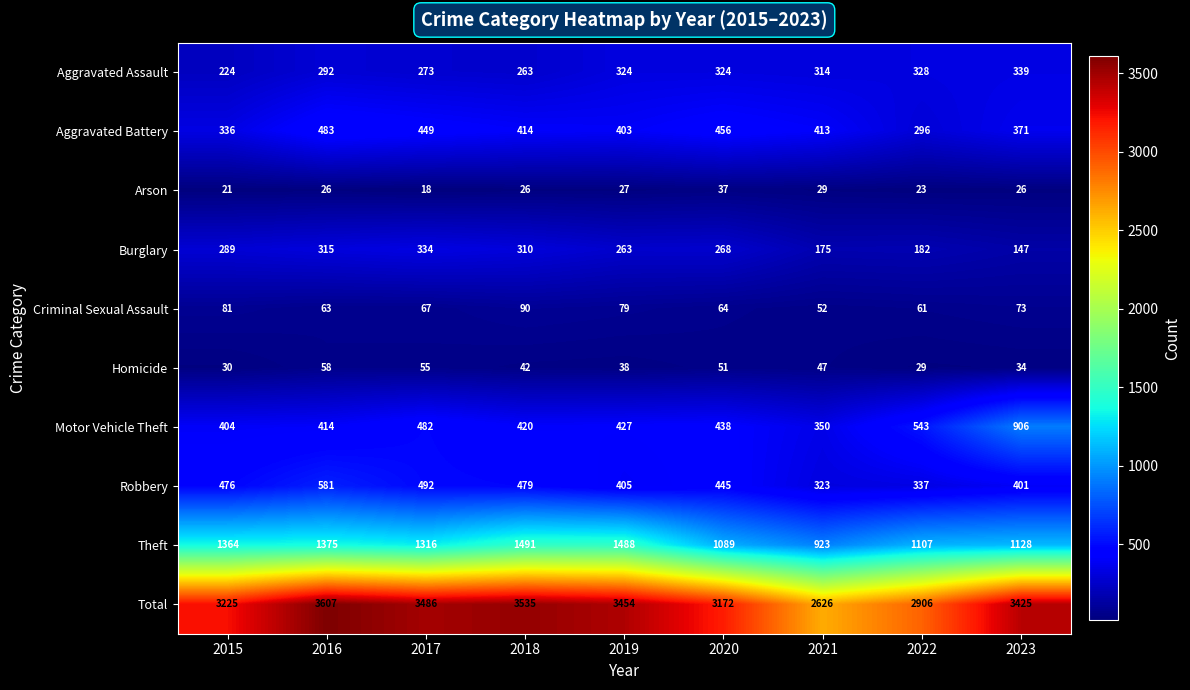

What is the total value across all series at 2017?

6972